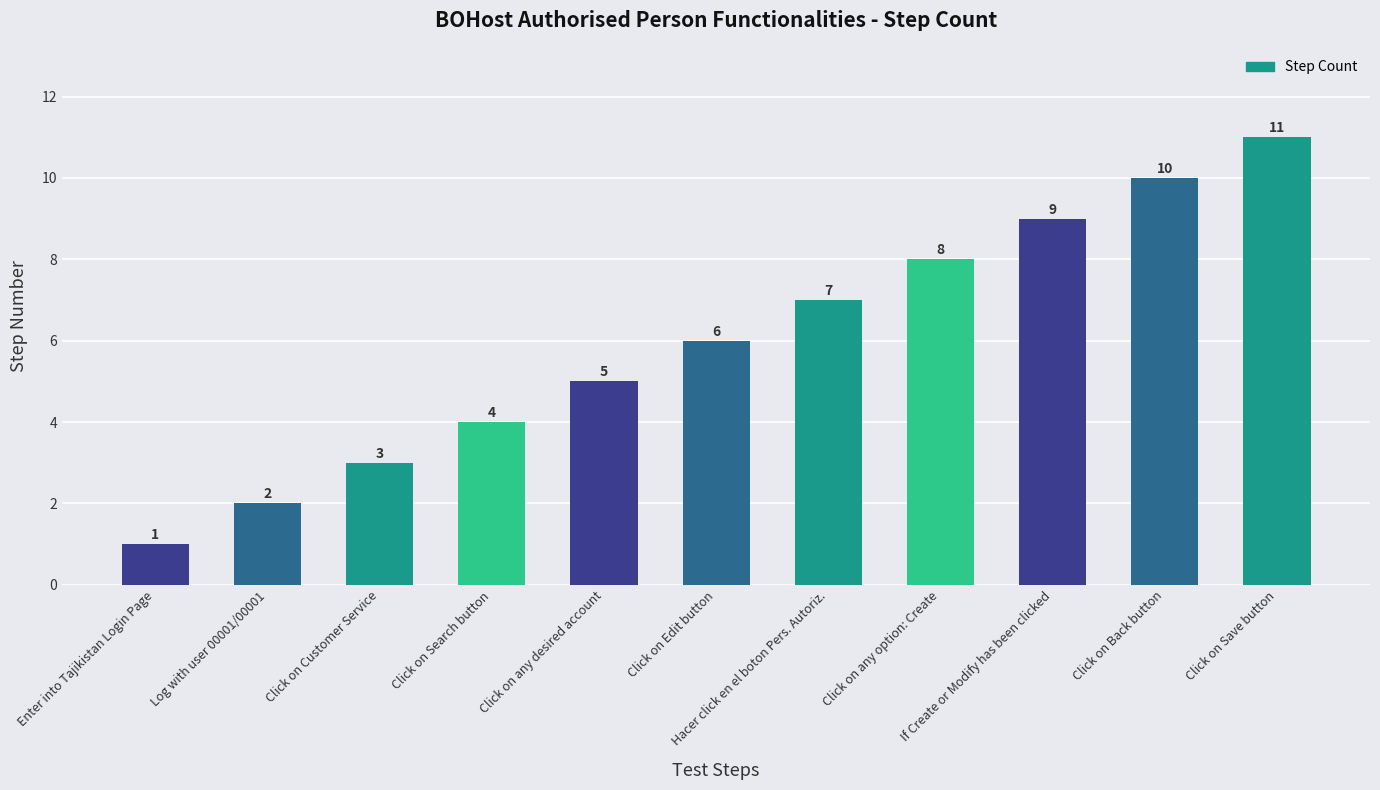

What is the difference between the second highest and second lowest values?

8